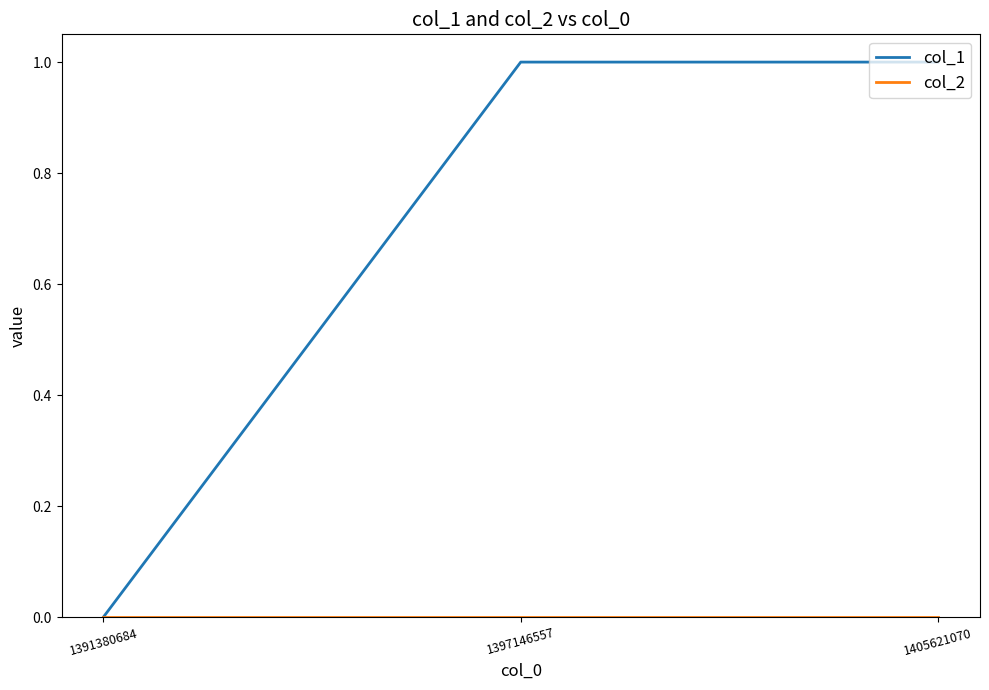

Which series changed the most between 1391380684 and 1397146557?

col_1